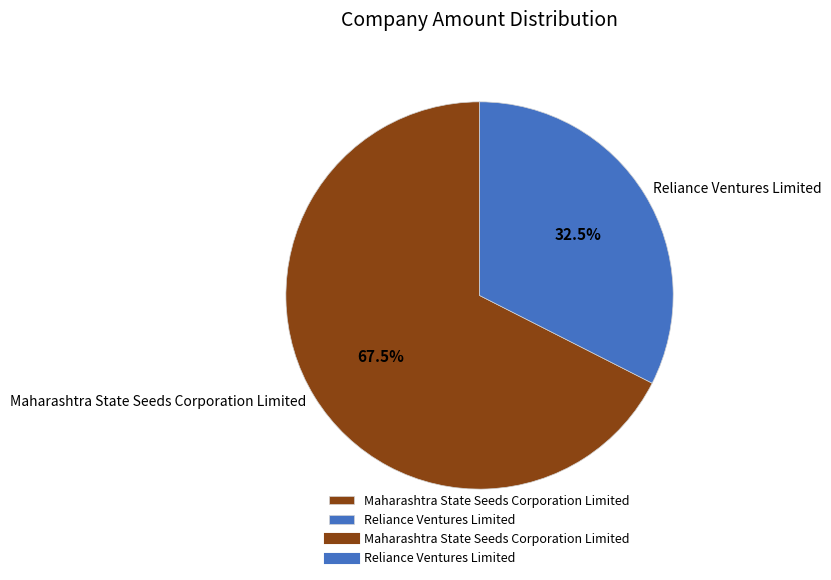

Is it true that Maharashtra State Seeds Corporation Limited is 73% of the pie?

False